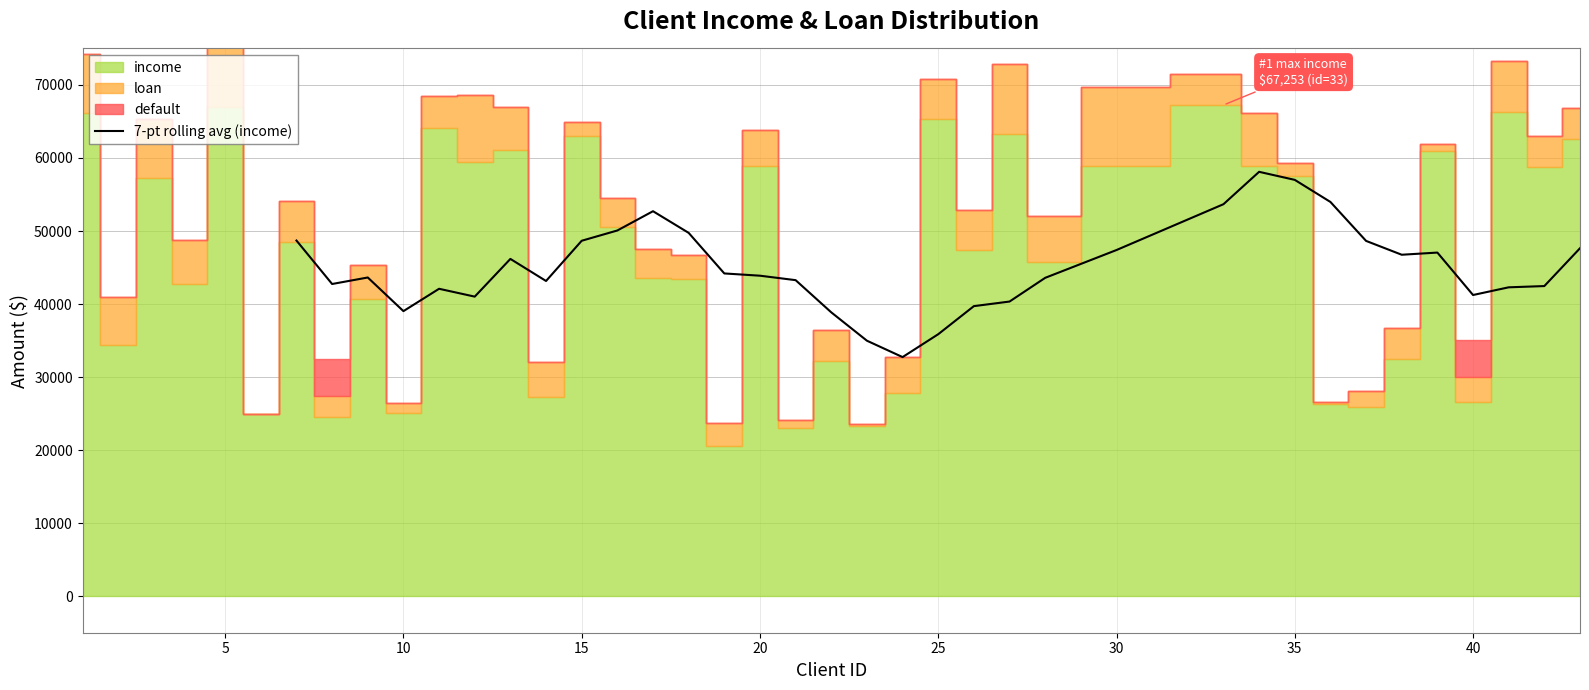

How many lines are shown in the chart?

1